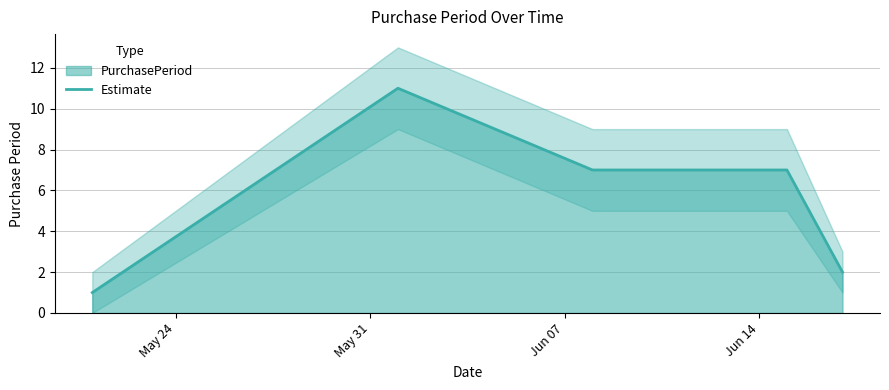

Which category has the highest value across all series?

May 31